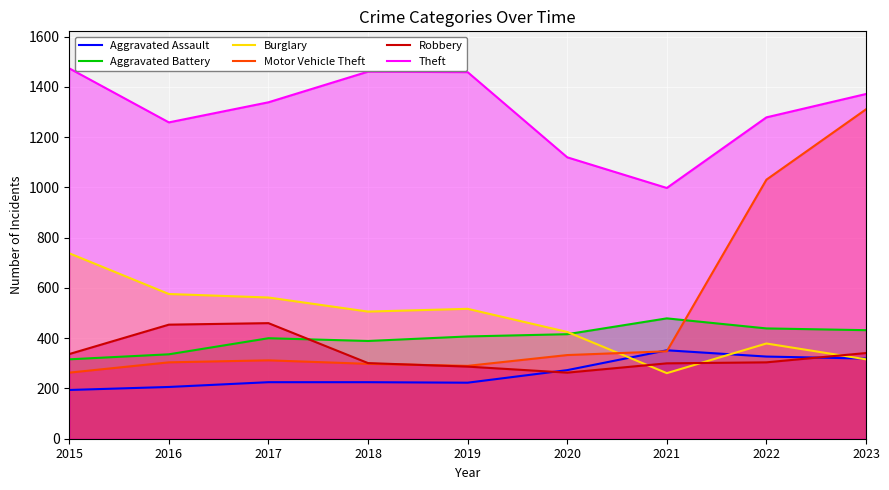

Which series ends up on top after the final intersection of Aggravated Assault and Robbery?

Robbery